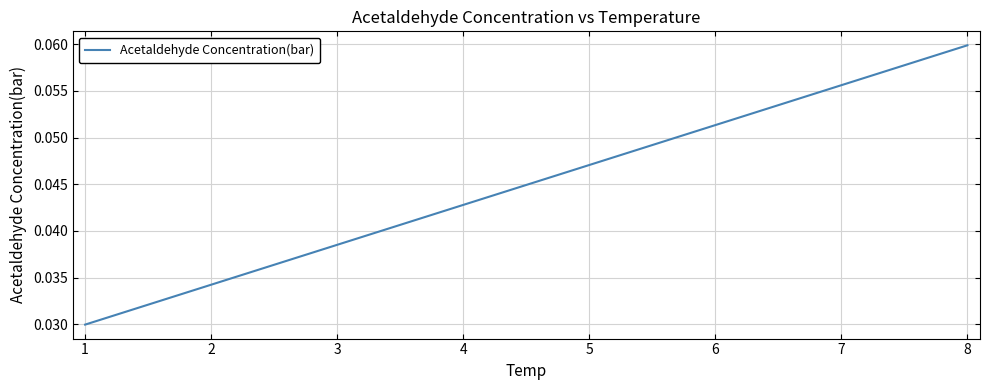

Which category has the highest value across all series?

8